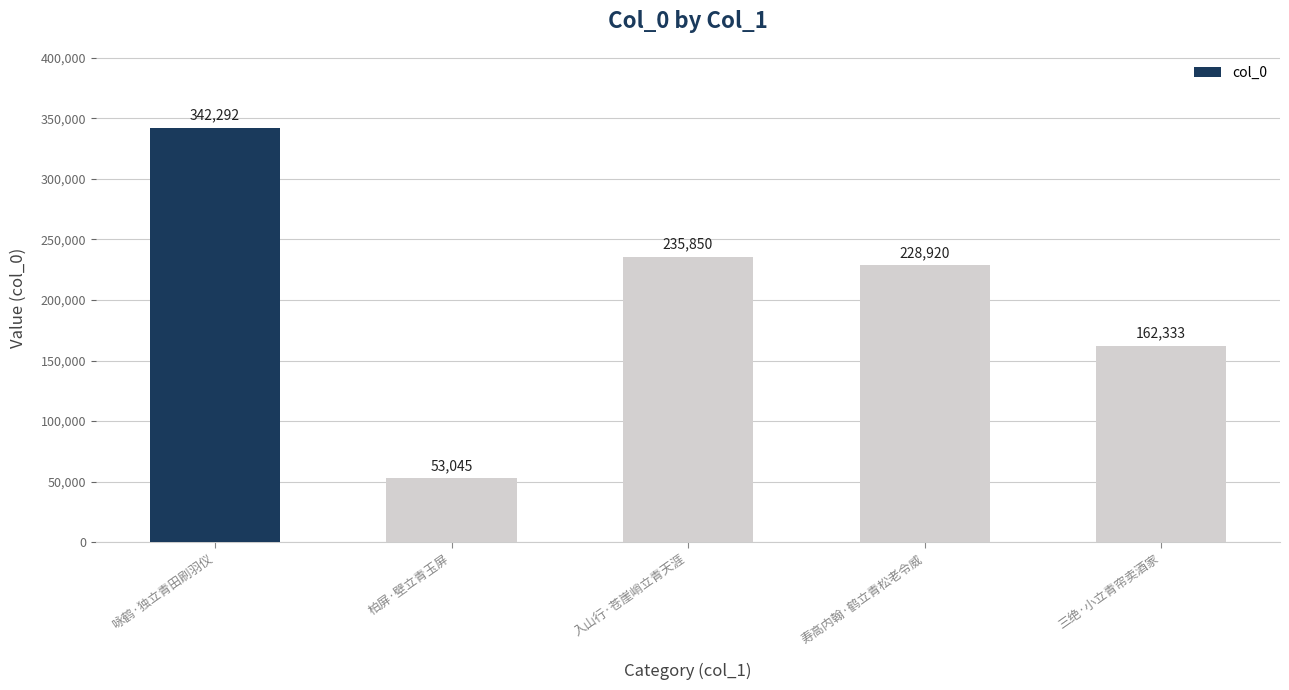

What position from the left is 柏屏·壁立青玉屏?

2